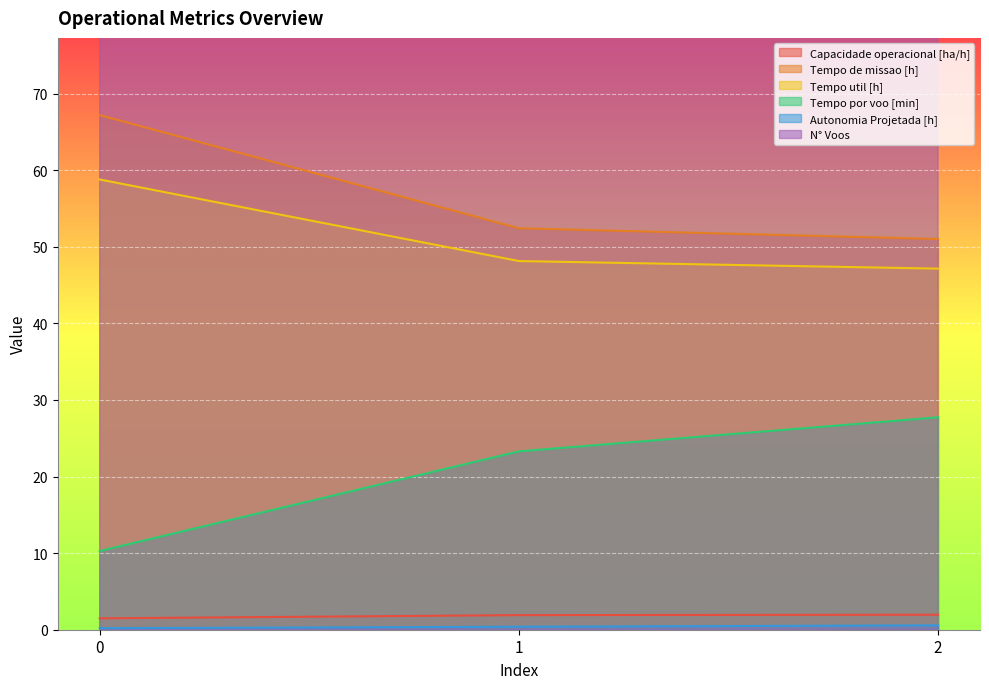

The value of Capacidade operacional [ha/h] at 1 is 1.9. True or false?

True